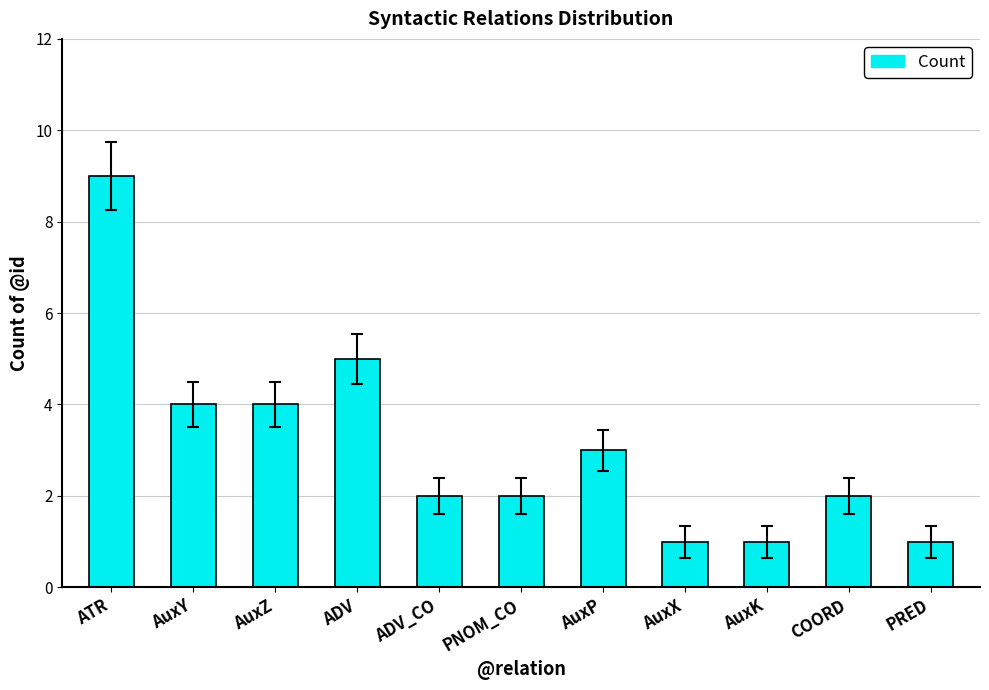

What is the change in value from ATR to AuxZ?

-5